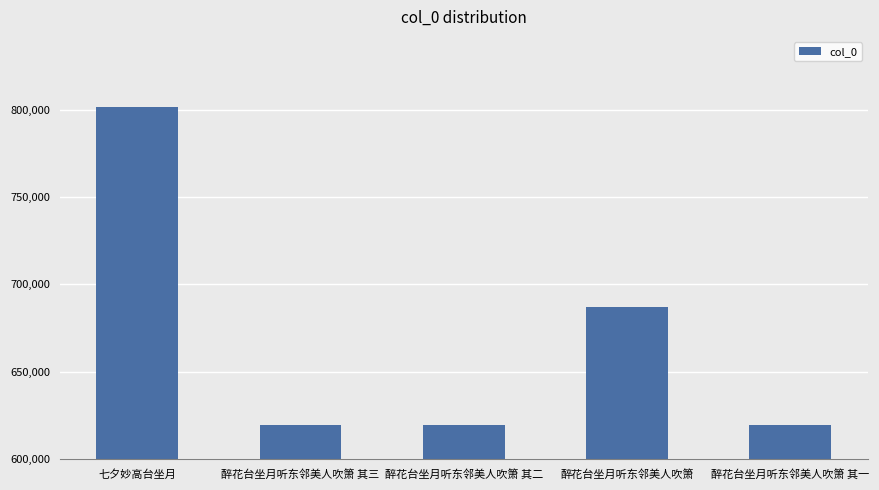

The value at 醉花台坐月听东邻美人吹箫 其一 is 619805. True or false?

True